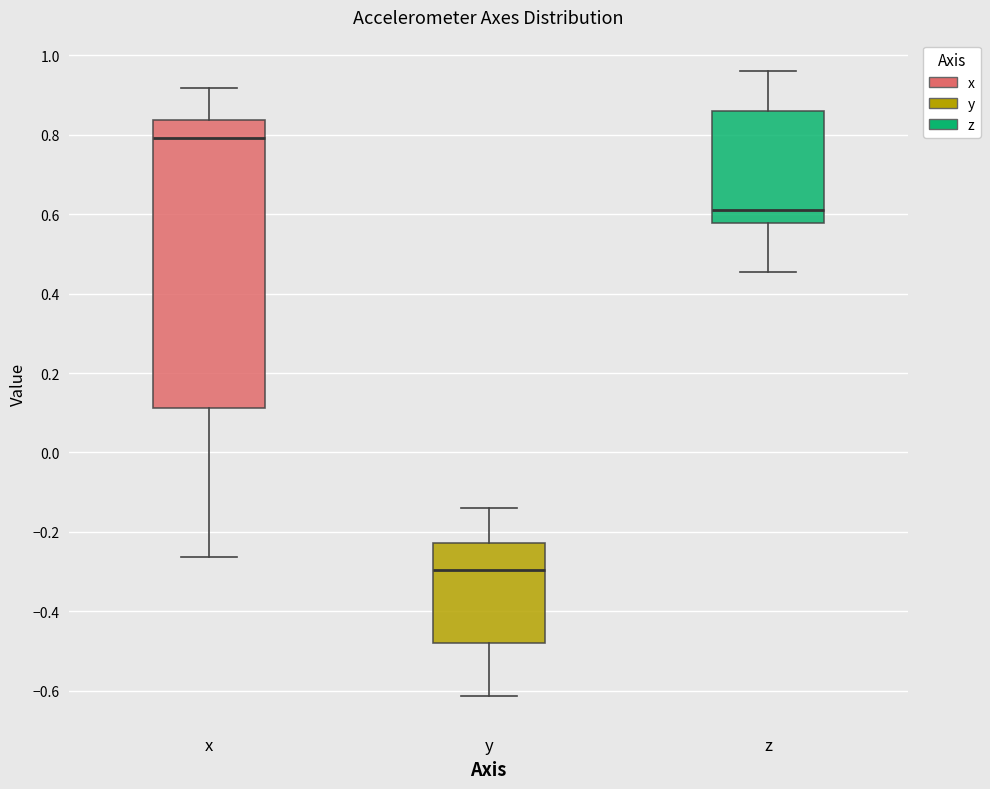

Which box is the tallest, from its lower edge to its upper edge?

x